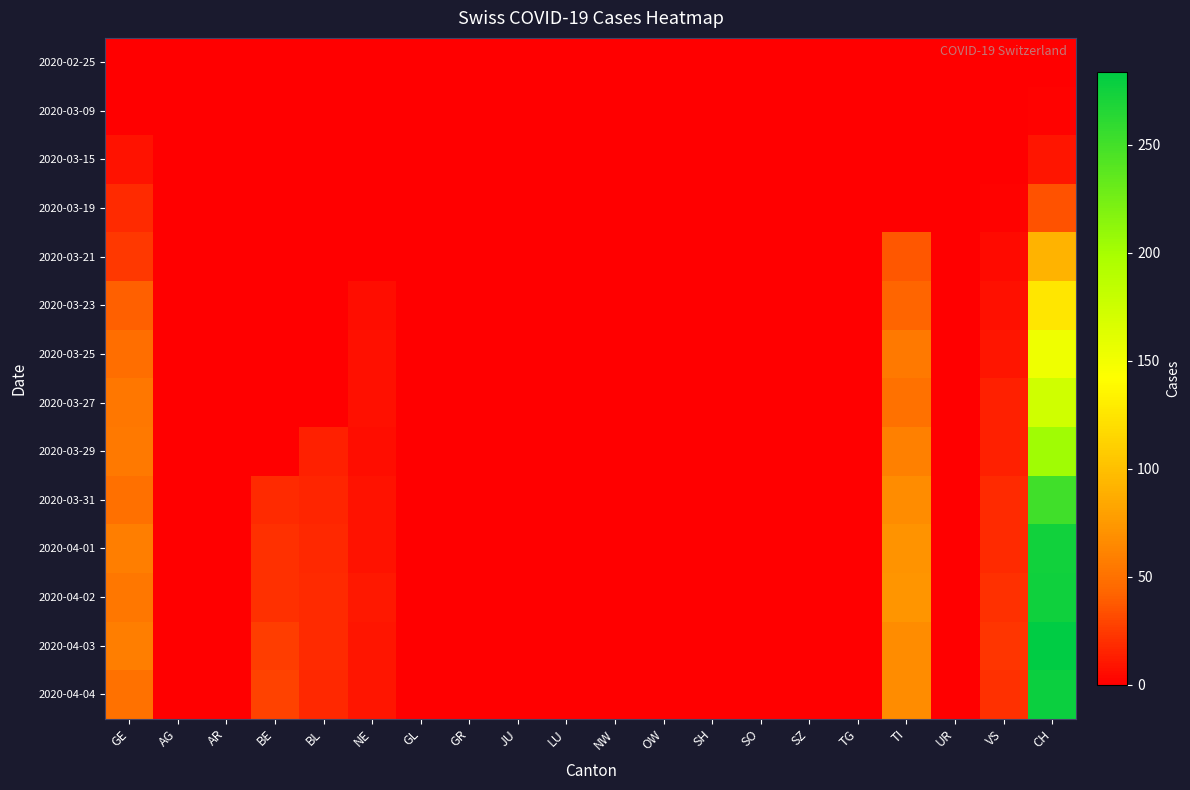

Reading left to right, extract all data points from this chart.

2020-02-25: GE=0	AG=0	AR=0	BE=0	BL=0	NE=0	GL=0	GR=0	JU=0	LU=0	NW=0	OW=0	SH=0	SO=0	SZ=0	TG=0	TI=0	UR=0	VS=0	CH=0
2020-03-09: GE=1	AG=0	AR=0	BE=0	BL=0	NE=0	GL=0	GR=0	JU=0	LU=0	NW=0	OW=0	SH=0	SO=0	SZ=0	TG=0	TI=0	UR=0	VS=0	CH=2
2020-03-15: GE=8	AG=0	AR=0	BE=0	BL=0	NE=0	GL=0	GR=0	JU=0	LU=0	NW=0	OW=0	SH=0	SO=0	SZ=0	TG=0	TI=0	UR=0	VS=0	CH=9
2020-03-19: GE=18	AG=0	AR=0	BE=0	BL=0	NE=0	GL=0	GR=0	JU=0	LU=0	NW=0	OW=0	SH=0	SO=0	SZ=0	TG=0	TI=0	UR=0	VS=2	CH=35
2020-03-21: GE=24	AG=0	AR=0	BE=0	BL=0	NE=0	GL=0	GR=0	JU=0	LU=0	NW=0	OW=0	SH=0	SO=0	SZ=0	TG=0	TI=37	UR=0	VS=5	CH=91
2020-03-23: GE=41	AG=0	AR=0	BE=0	BL=0	NE=6	GL=0	GR=0	JU=0	LU=0	NW=0	OW=0	SH=0	SO=0	SZ=0	TG=0	TI=43	UR=0	VS=7	CH=126
2020-03-25: GE=48	AG=0	AR=0	BE=0	BL=0	NE=7	GL=0	GR=0	JU=0	LU=0	NW=0	OW=0	SH=0	SO=0	SZ=0	TG=0	TI=55	UR=0	VS=9	CH=152
2020-03-27: GE=54	AG=0	AR=0	BE=0	BL=0	NE=7	GL=0	GR=0	JU=0	LU=0	NW=0	OW=0	SH=0	SO=0	SZ=0	TG=0	TI=51	UR=0	VS=14	CH=174
2020-03-29: GE=55	AG=0	AR=0	BE=0	BL=14	NE=6	GL=0	GR=0	JU=0	LU=0	NW=0	OW=0	SH=0	SO=0	SZ=0	TG=0	TI=59	UR=0	VS=14	CH=204
2020-03-31: GE=49	AG=0	AR=0	BE=18	BL=16	NE=8	GL=0	GR=0	JU=0	LU=0	NW=0	OW=0	SH=0	SO=0	SZ=0	TG=0	TI=67	UR=0	VS=18	CH=251
2020-04-01: GE=58	AG=0	AR=0	BE=21	BL=17	NE=8	GL=0	GR=0	JU=0	LU=0	NW=0	OW=0	SH=0	SO=0	SZ=0	TG=0	TI=72	UR=0	VS=18	CH=275
2020-04-02: GE=54	AG=0	AR=0	BE=20	BL=18	NE=10	GL=0	GR=0	JU=0	LU=0	NW=0	OW=0	SH=0	SO=0	SZ=0	TG=0	TI=73	UR=0	VS=21	CH=276
2020-04-03: GE=58	AG=0	AR=0	BE=26	BL=18	NE=9	GL=0	GR=0	JU=0	LU=0	NW=0	OW=0	SH=0	SO=0	SZ=0	TG=0	TI=67	UR=0	VS=23	CH=284
2020-04-04: GE=51	AG=0	AR=0	BE=28	BL=17	NE=9	GL=0	GR=0	JU=0	LU=0	NW=0	OW=0	SH=0	SO=0	SZ=0	TG=0	TI=67	UR=0	VS=21	CH=278